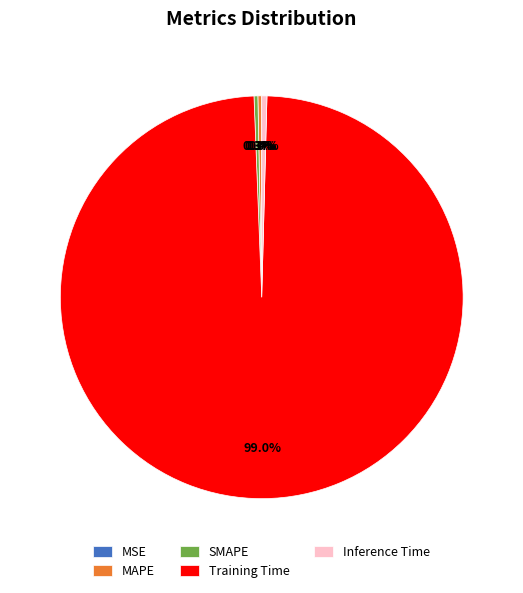

The Training Time slice represents 99% of the pie. True or false?

True